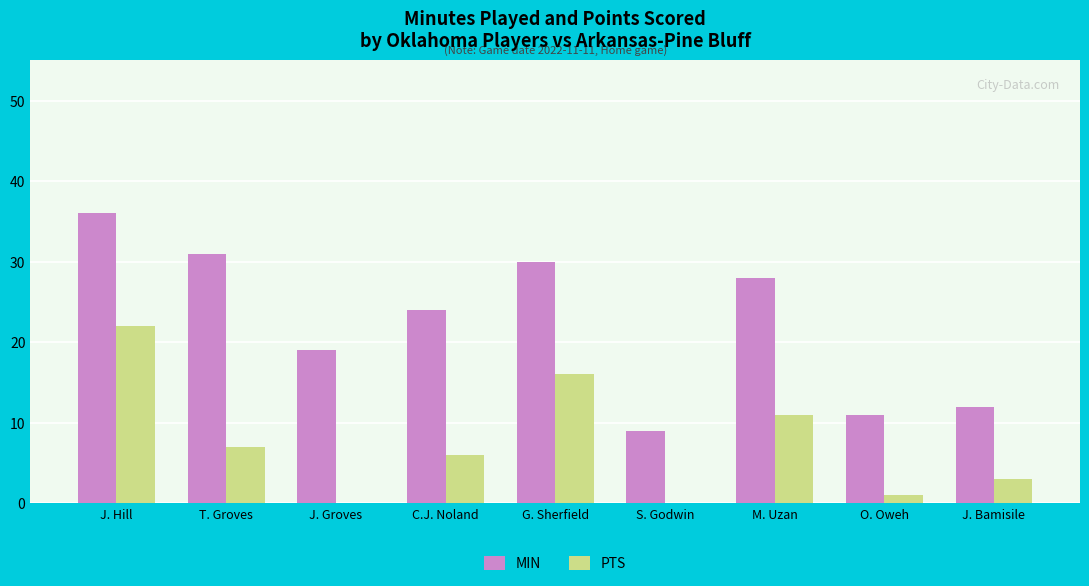

The PTS series shows 4 at T. Groves. True or false?

False